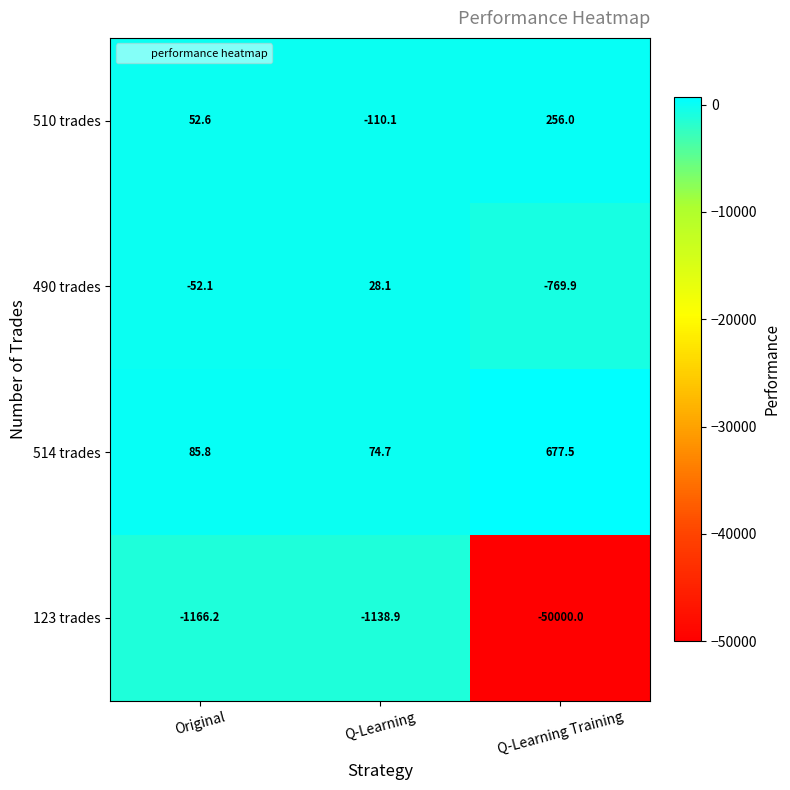

Reading left to right, list all the values displayed in this chart.

510 trades: Original=52.6	Q-Learning=-110.1	Q-Learning Training=256.0
490 trades: Original=-52.1	Q-Learning=28.1	Q-Learning Training=-769.9
514 trades: Original=85.8	Q-Learning=74.7	Q-Learning Training=677.5
123 trades: Original=-1166.2	Q-Learning=-1138.9	Q-Learning Training=-50000.0